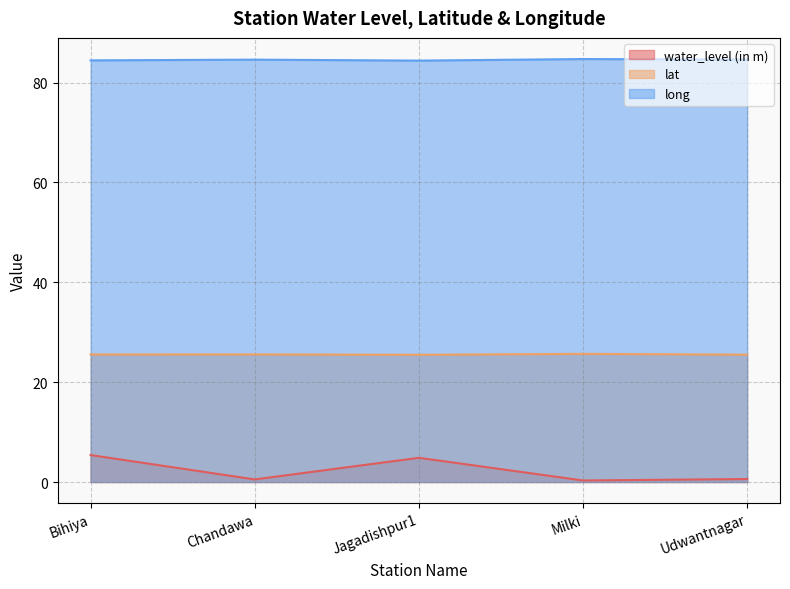

Is it true that water_level (in m) equals 0.6 at Udwantnagar?

True